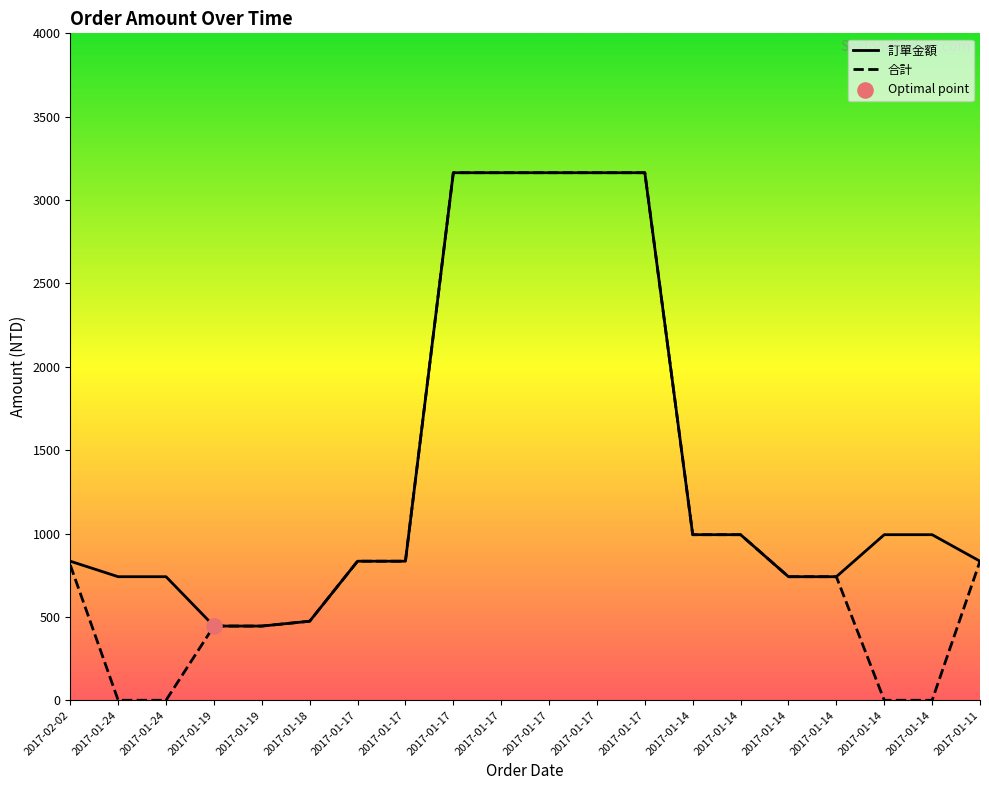

Which series has the largest Y range (max minus min)?

合計